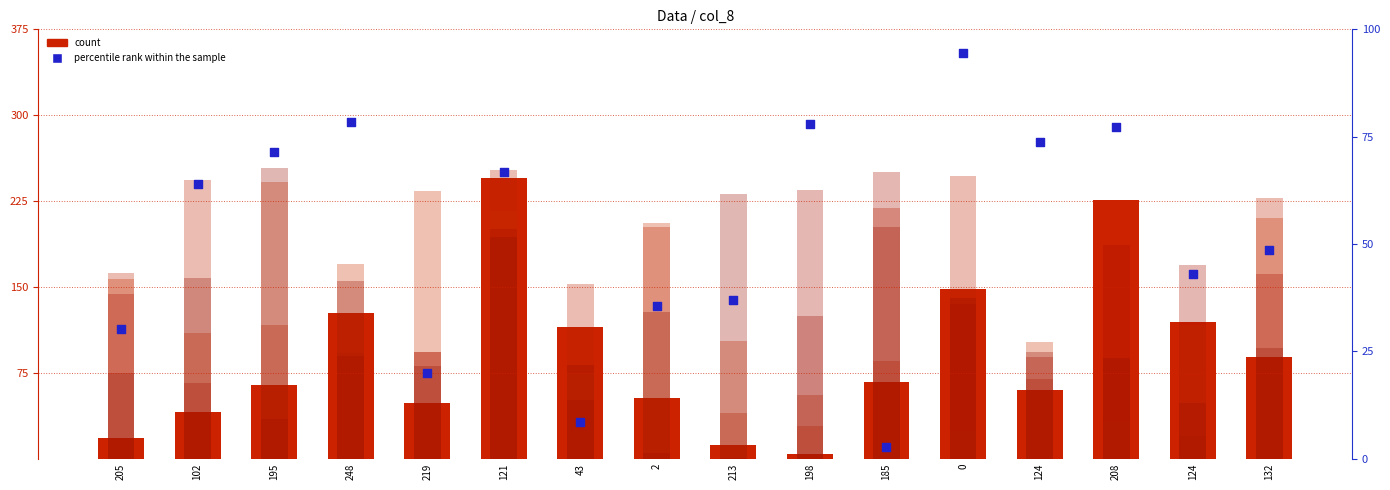

Which series has the largest total across all categories?

col_4